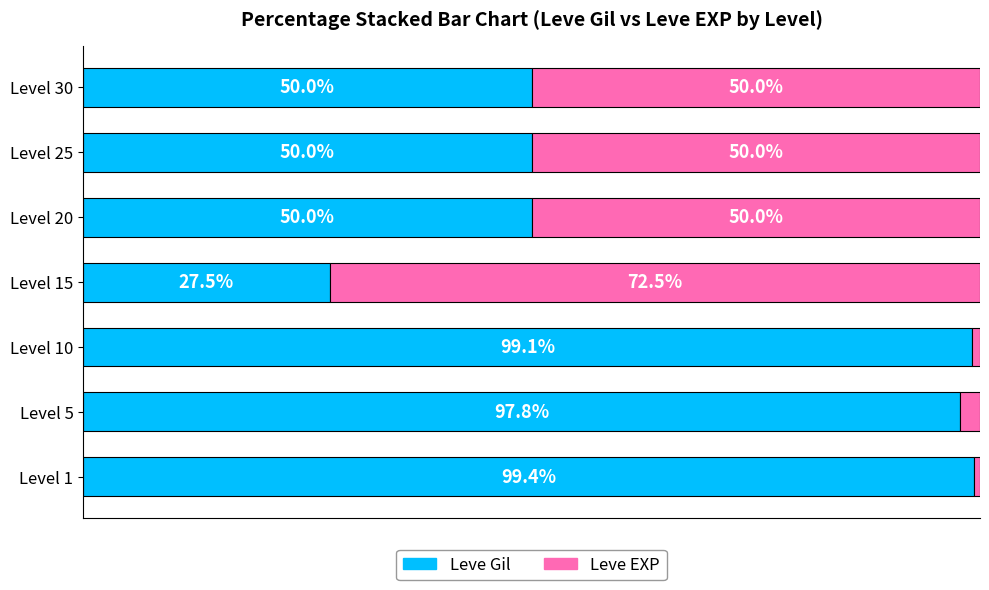

At which label does Leve Gil reach its peak?

Level 1